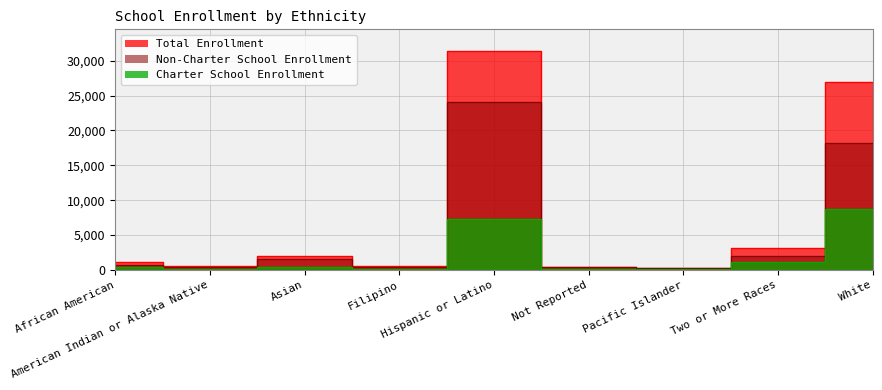

How many interior local valleys does the Non-Charter School Enrollment series have?

3